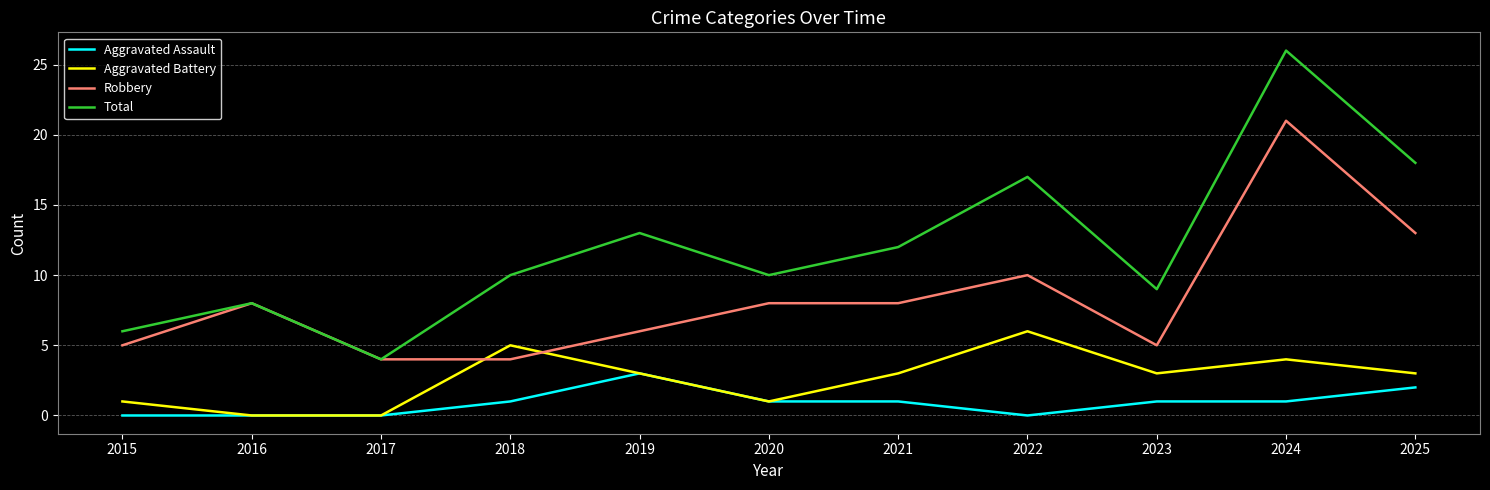

How many distinct data groups are displayed?

4